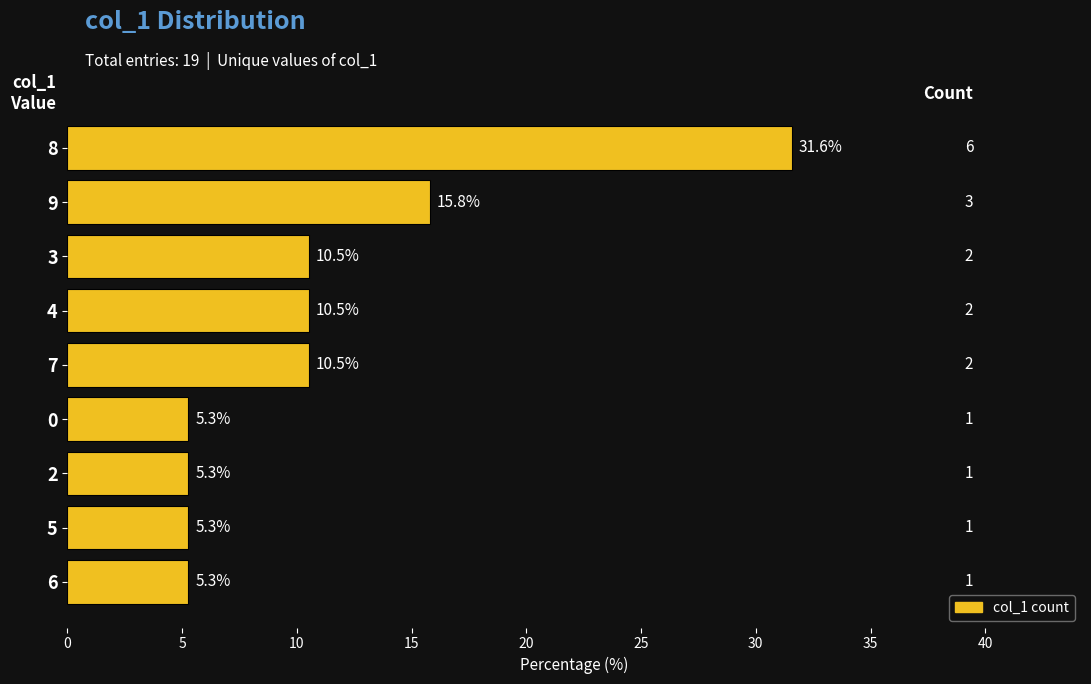

Does the chart contain stacked bars?

No